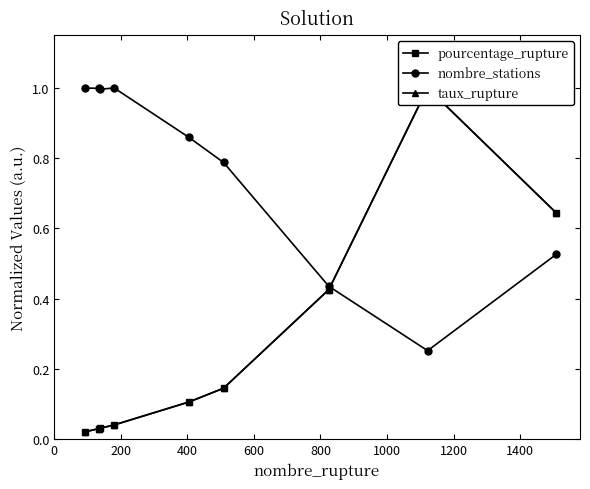

How many interior local valleys does the nombre_stations series have?

2